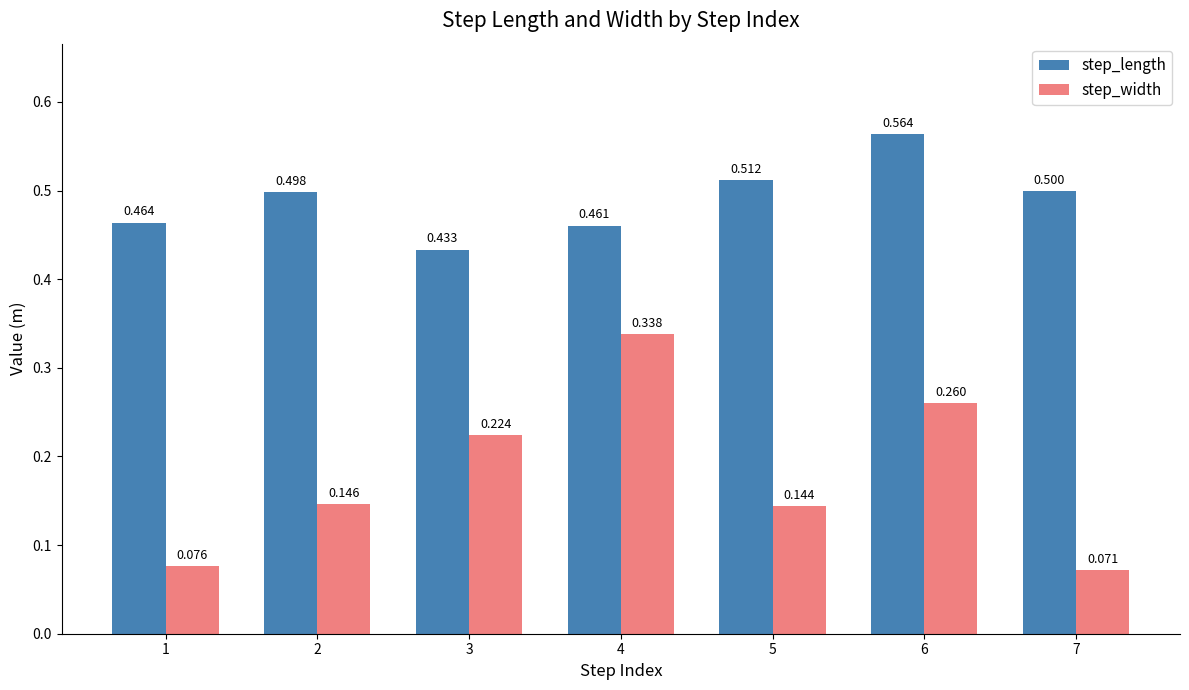

List the series in order of their peak value, lowest first.

step_width, step_length